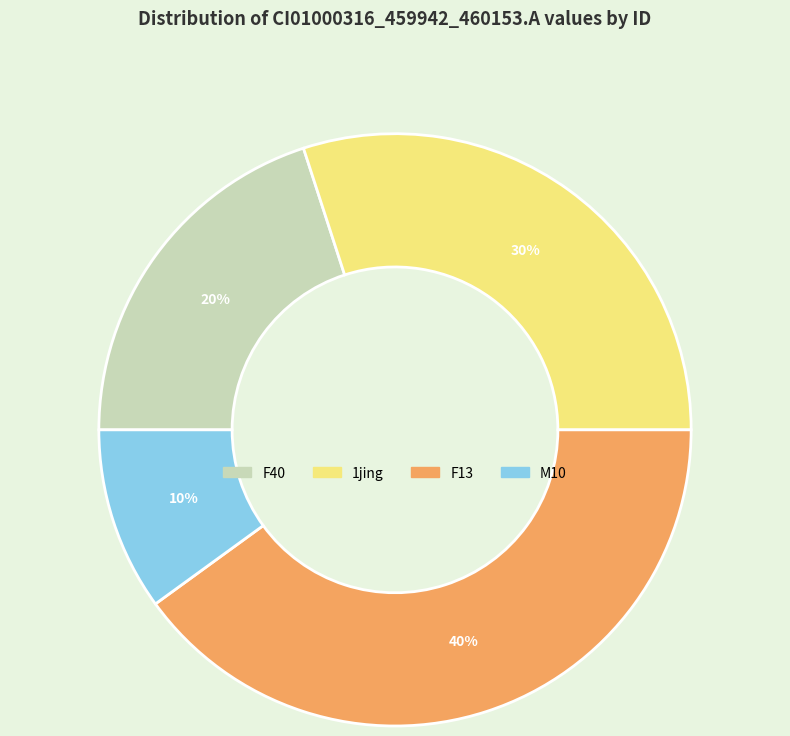

Is there a majority slice in this chart?

No